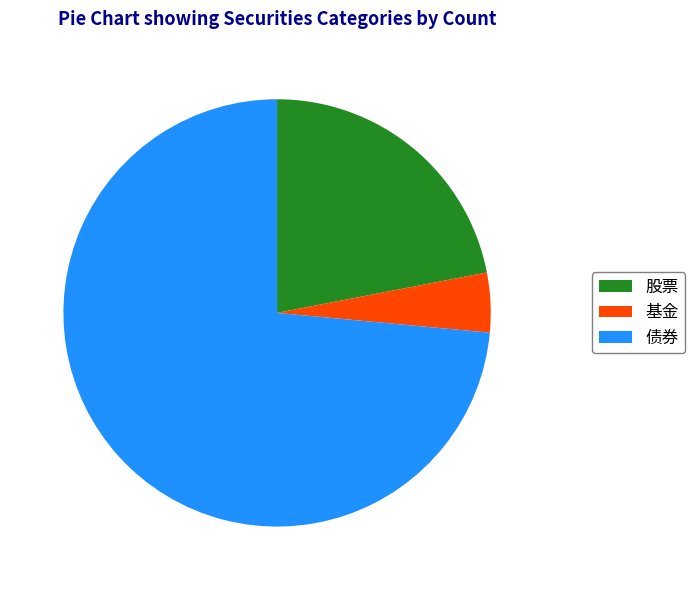

Approximately how many times larger is the value at 债券 compared to 基金?

16.3